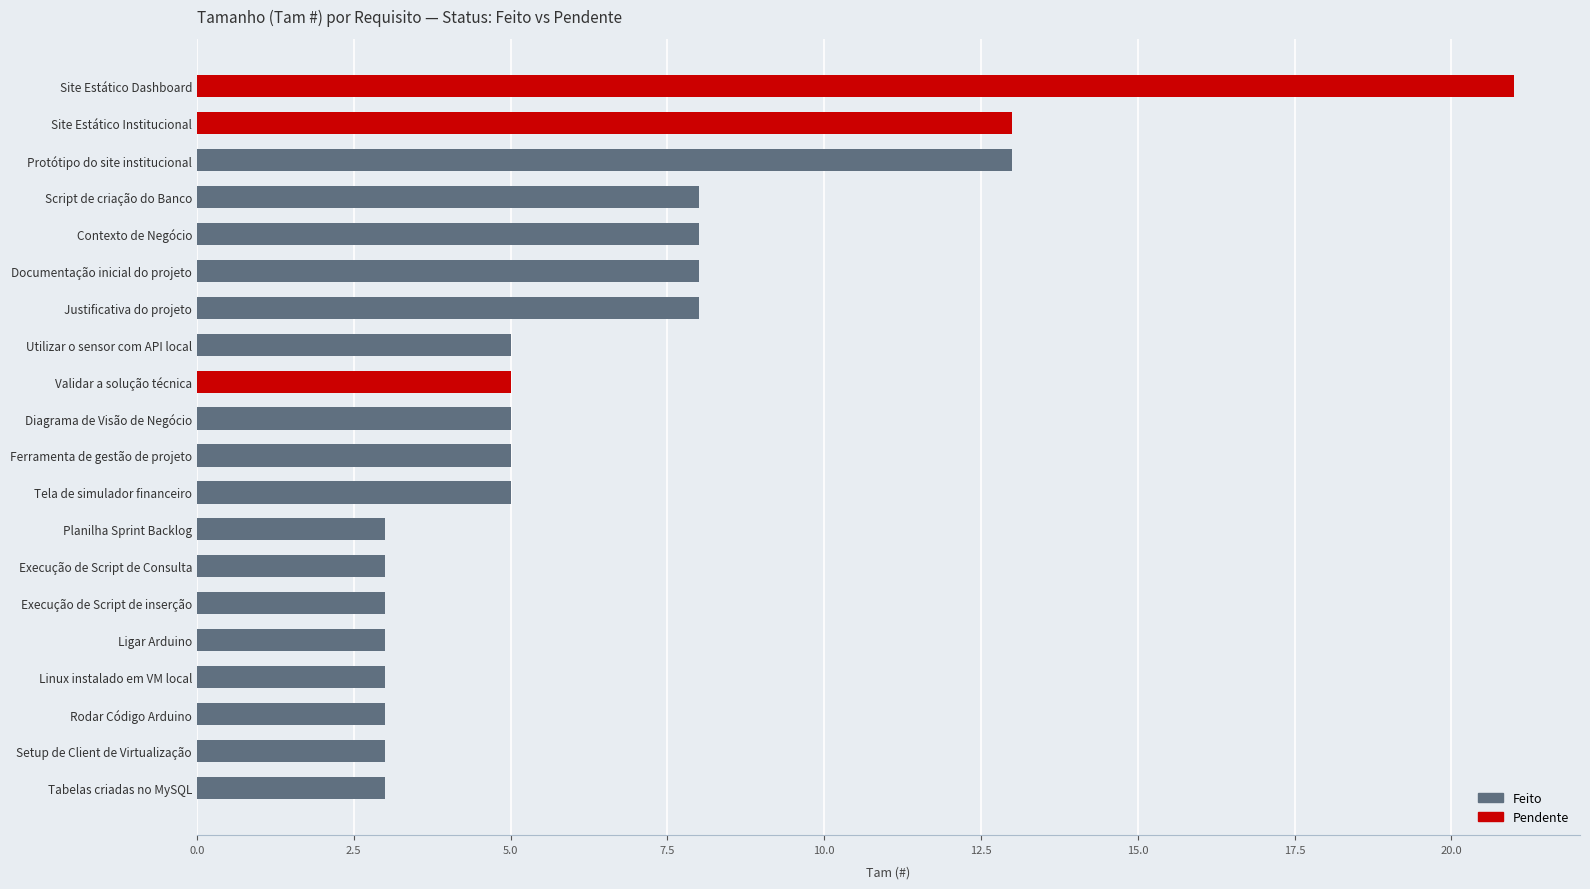

What is the maximum value shown in the chart?

21